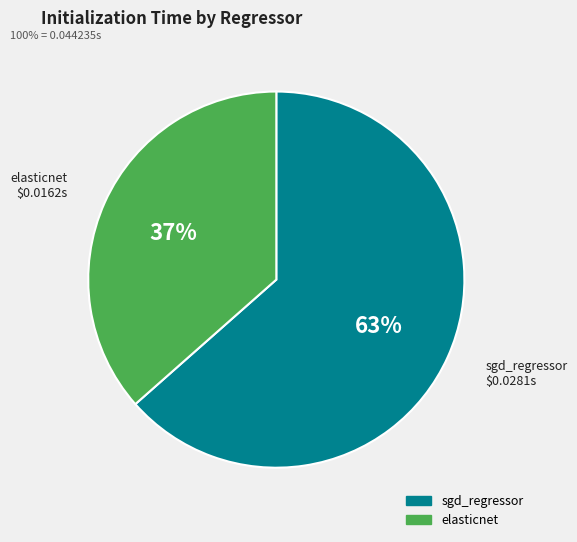

To the nearest percent, what percentage of the pie is sgd_regressor?

63%